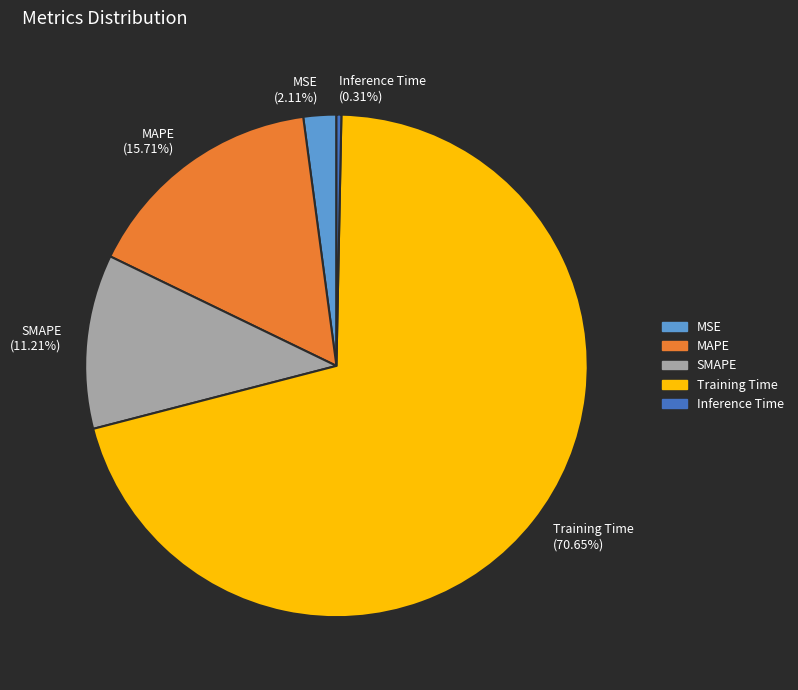

What is the total percentage of MAPE and SMAPE?

26.9%